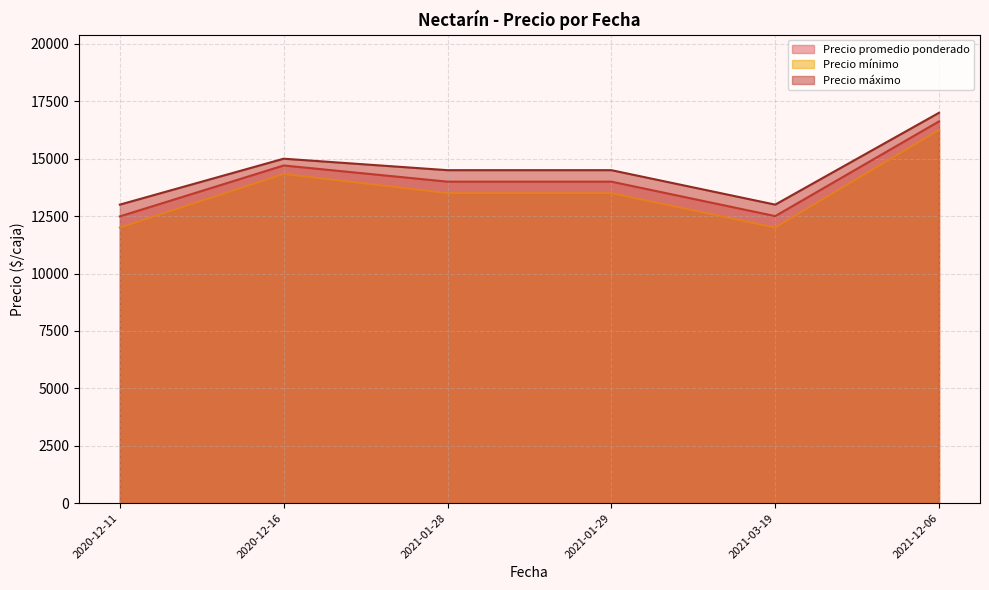

At which label is Precio promedio ponderado closest to 13528?

2021-01-28